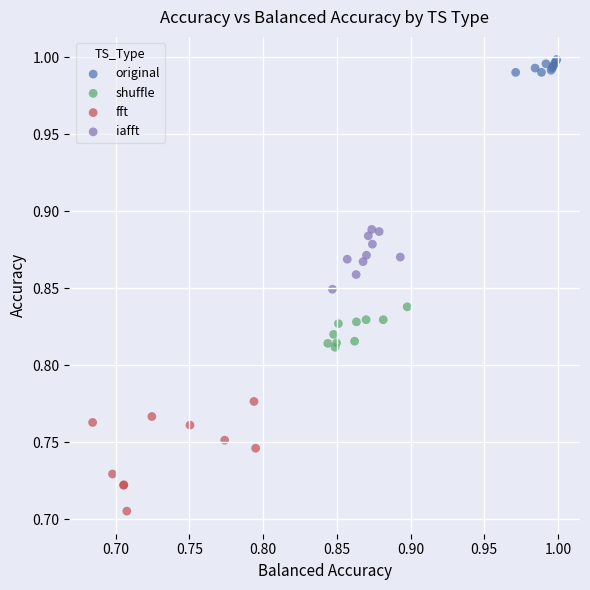

Which series reaches the minimum Y coordinate?

fft